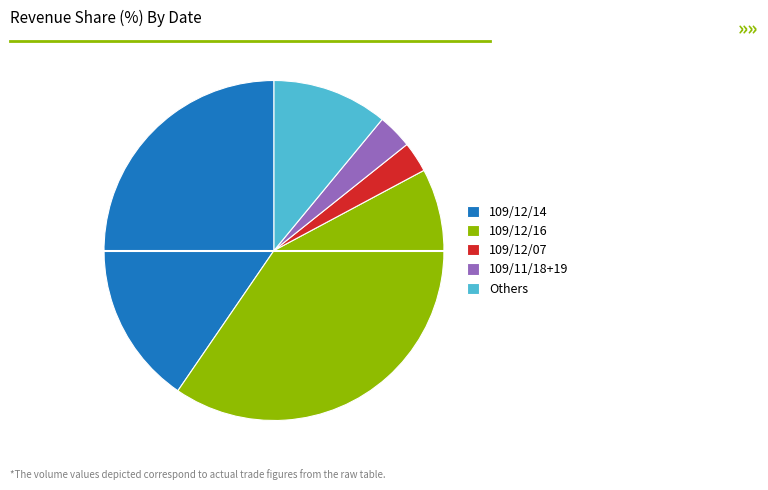

Which category has the biggest portion of the pie?

109/12/16